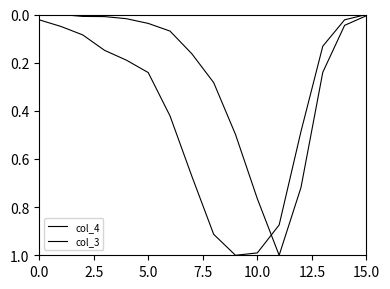

Is this an area chart (filled region under the line)?

No